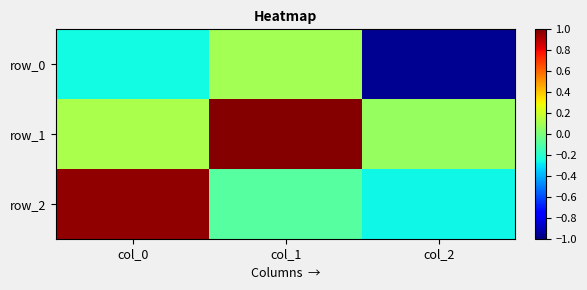

What is the difference between the highest and lowest values at col_0?

1.2